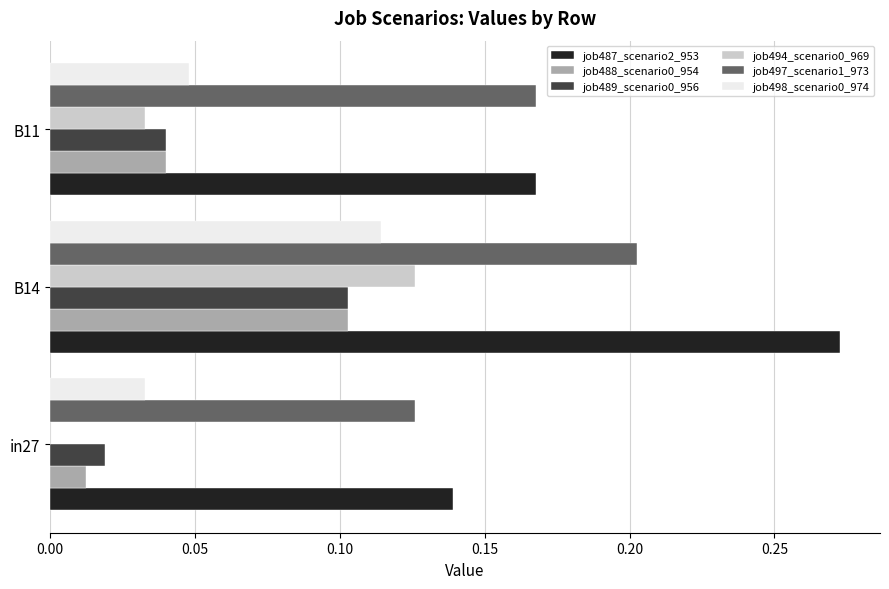

Which series has the largest range (max minus min)?

job487_scenario2_953